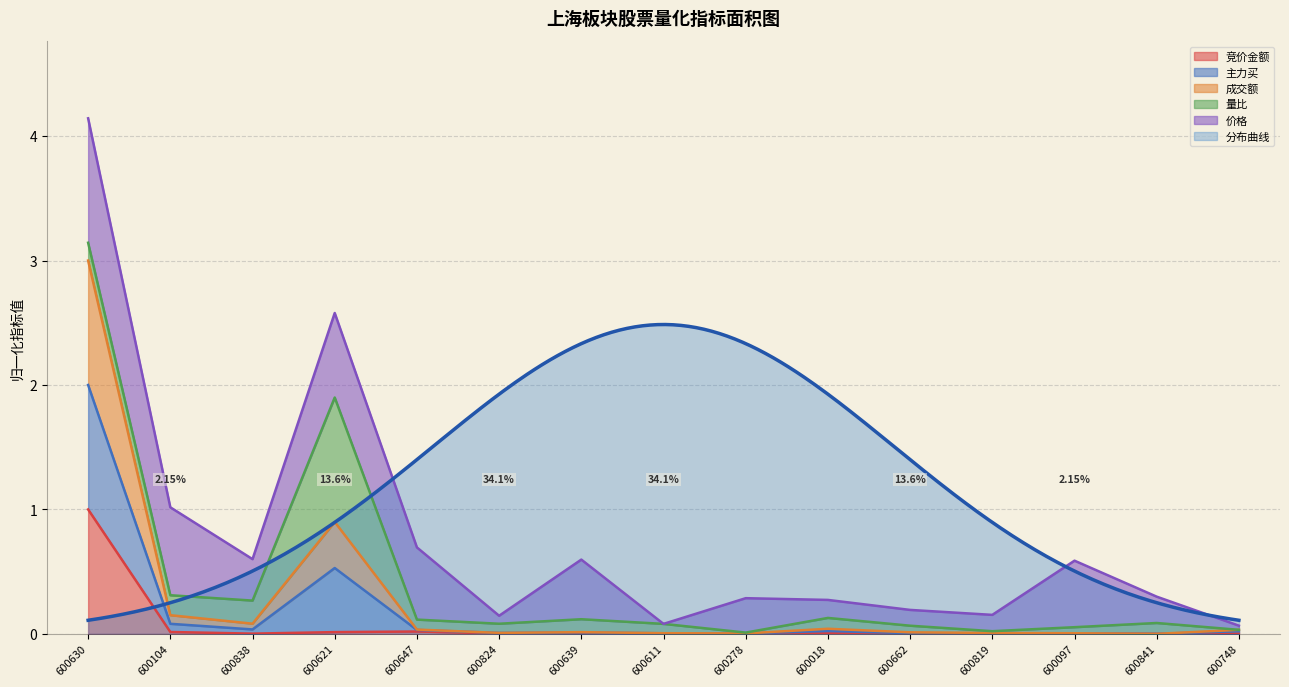

Between 600278 and 600841, which series saw the biggest shift?

主力买